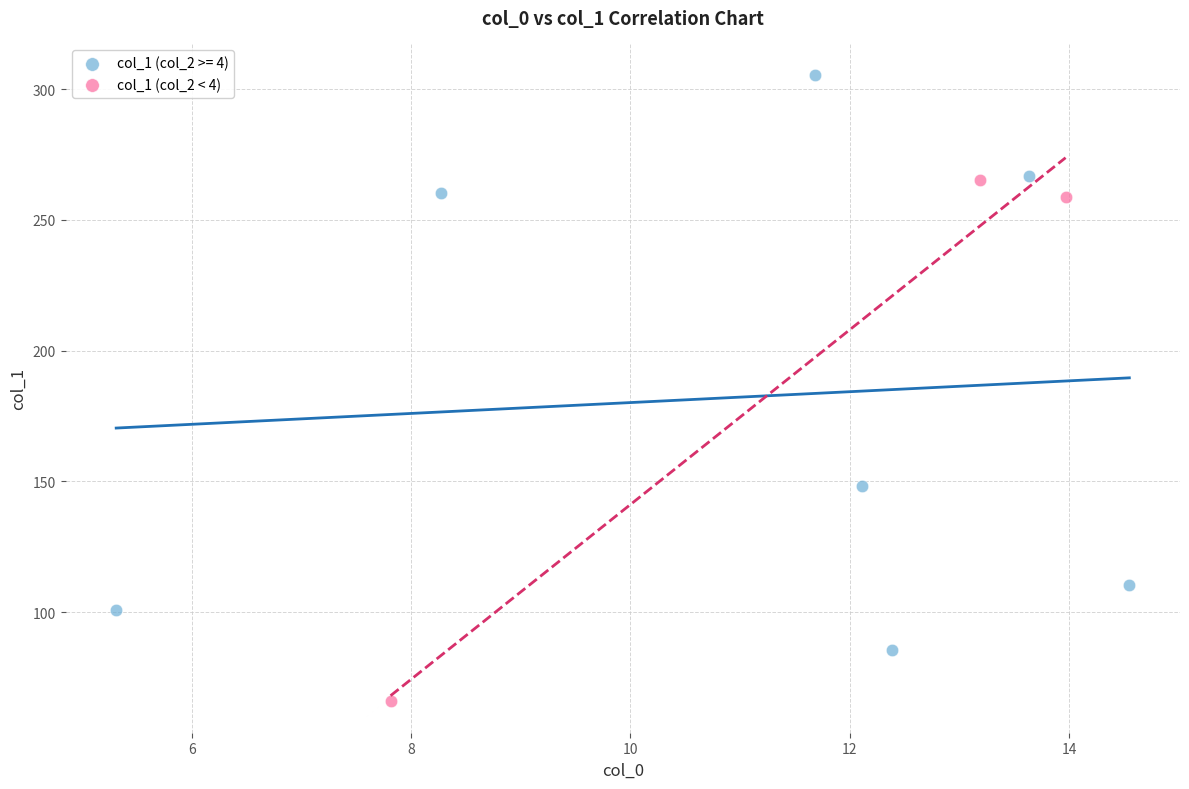

Which series reaches the minimum Y coordinate?

col_1 (col_2 < 4)